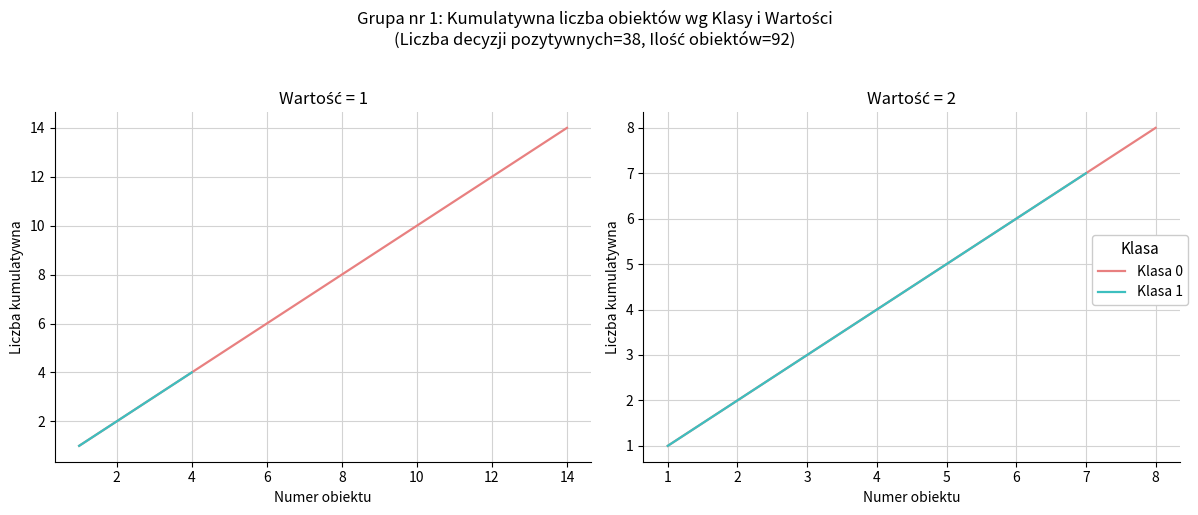

What is the minimum value for Klasa 1 (count per Wartość)?

1